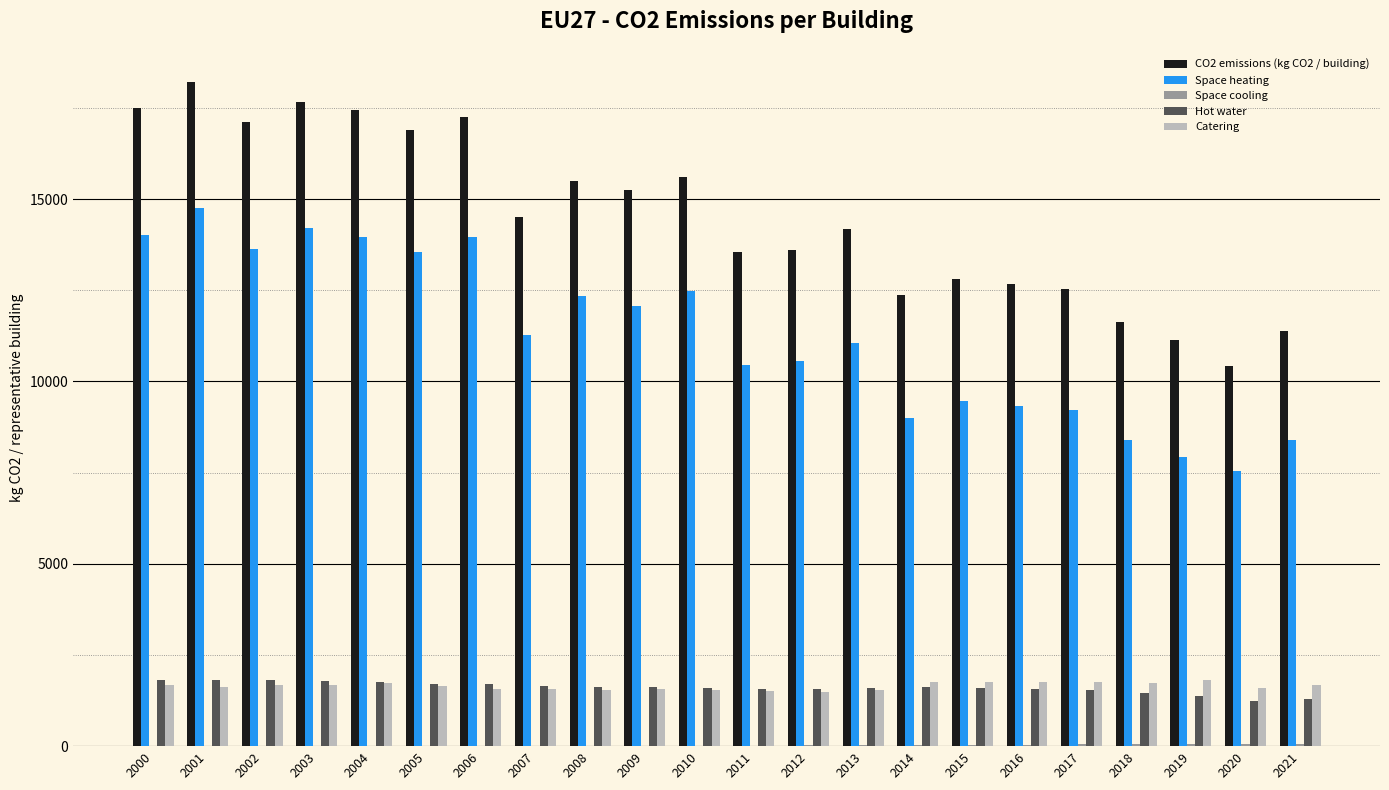

Are the bars horizontal?

No